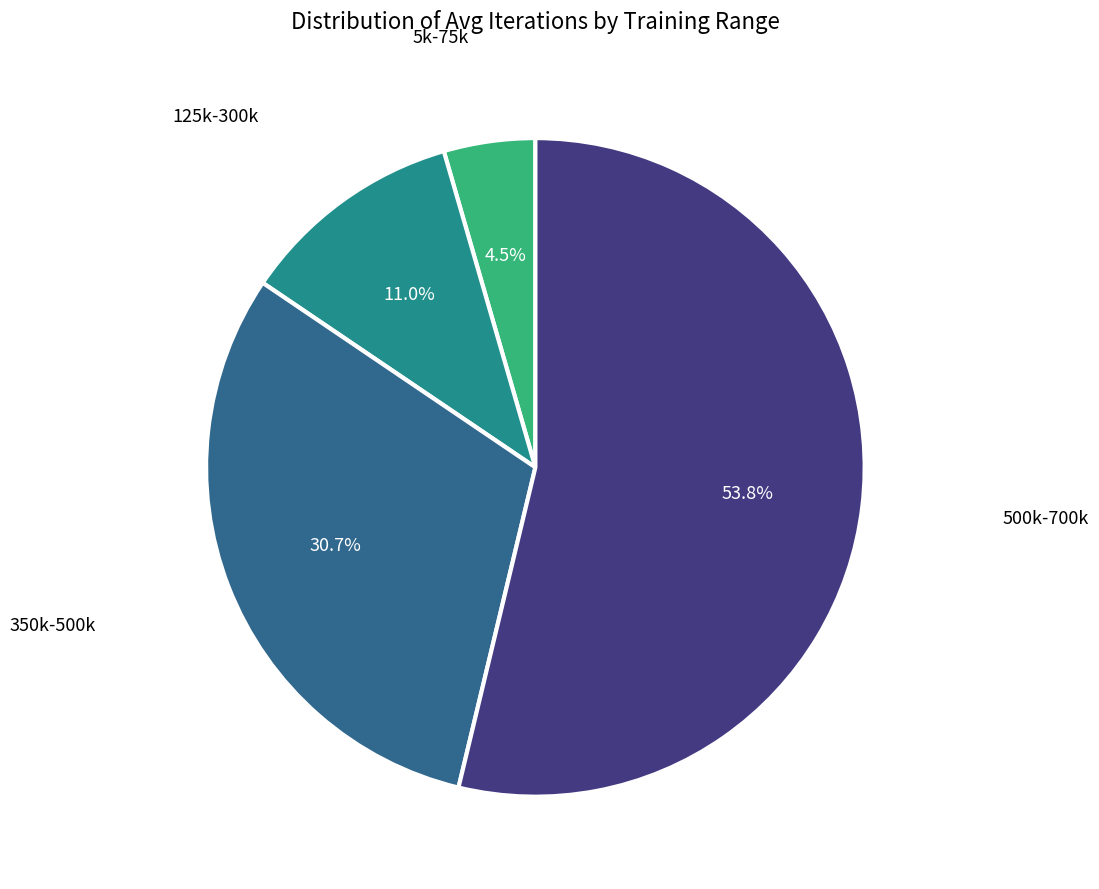

How much of the chart is everything except 350k-500k?

69.3%